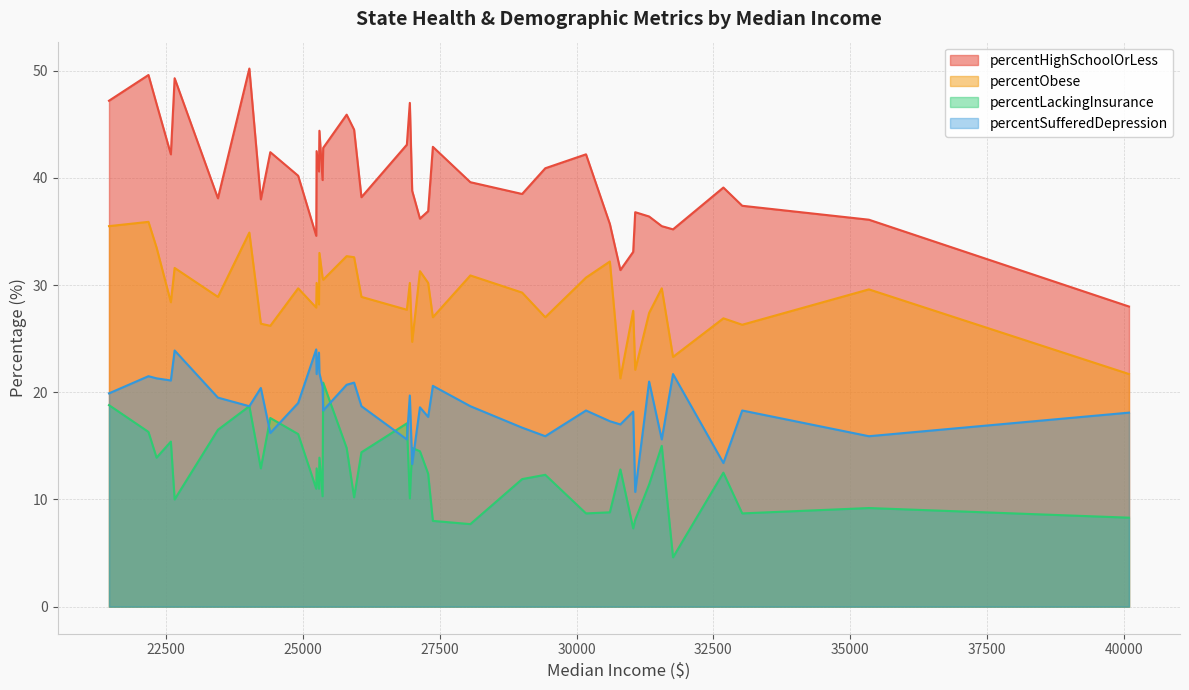

True or false: percentObese and percentSufferedDepression cross at least once.

False